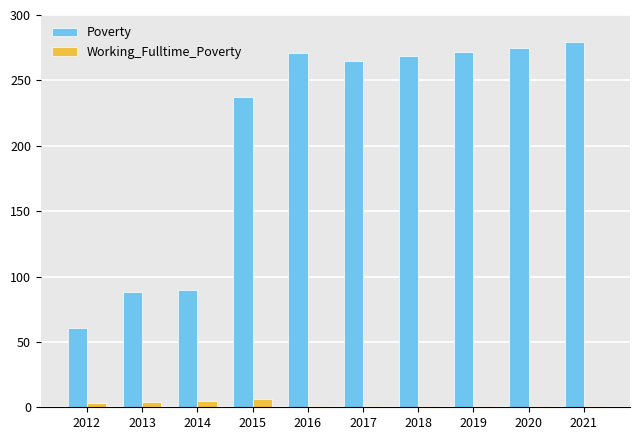

Which series has the largest total across all categories?

Poverty